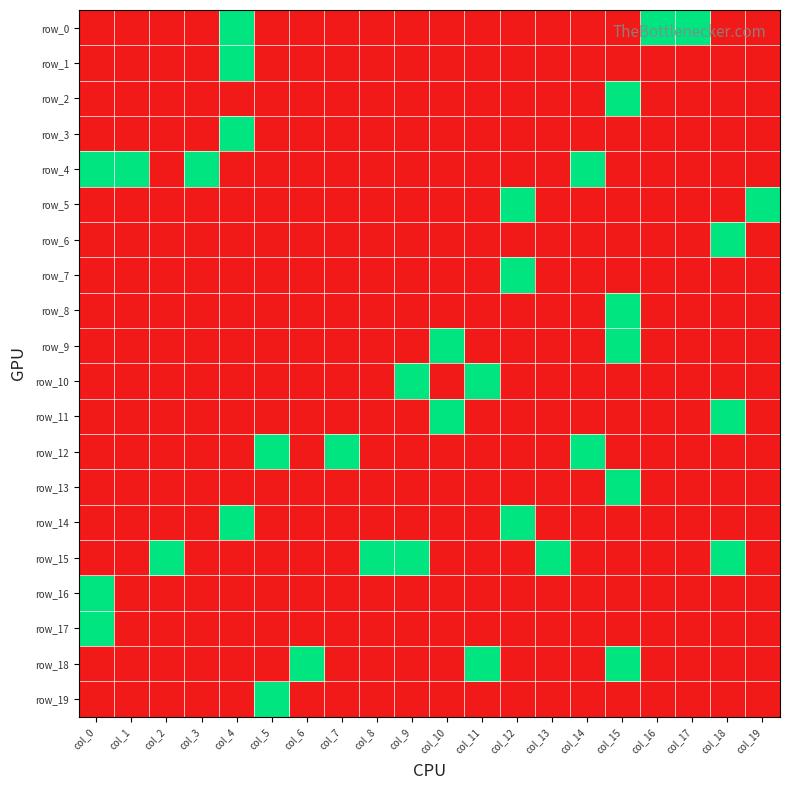

Which series has the largest range (max minus min)?

row_0